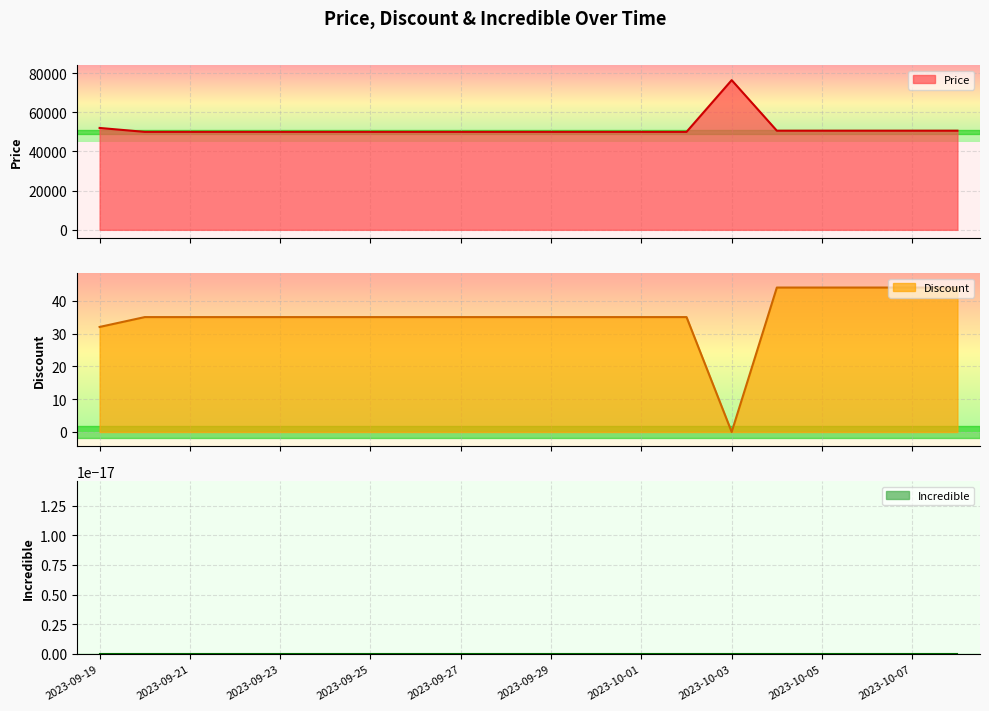

Does the chart display data point markers on the line(s)?

No